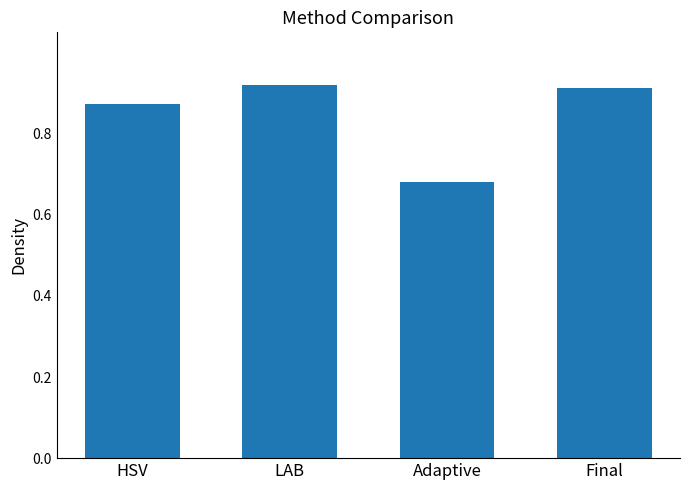

Rank the categories by value from lowest to highest.

Adaptive, HSV, Final, LAB